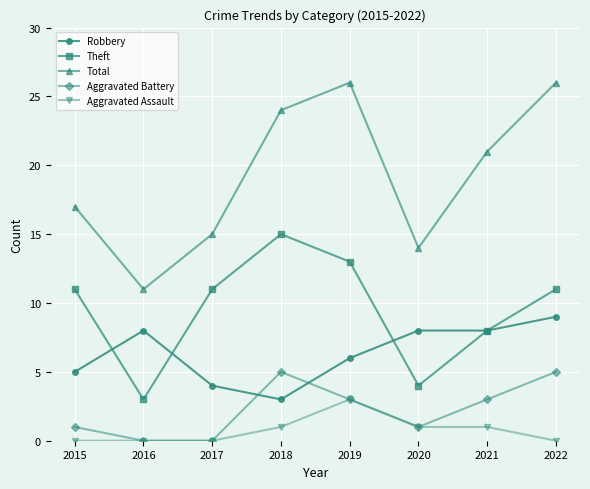

Rank the series by their maximum value, from lowest to highest.

Aggravated Assault, Aggravated Battery, Robbery, Theft, Total